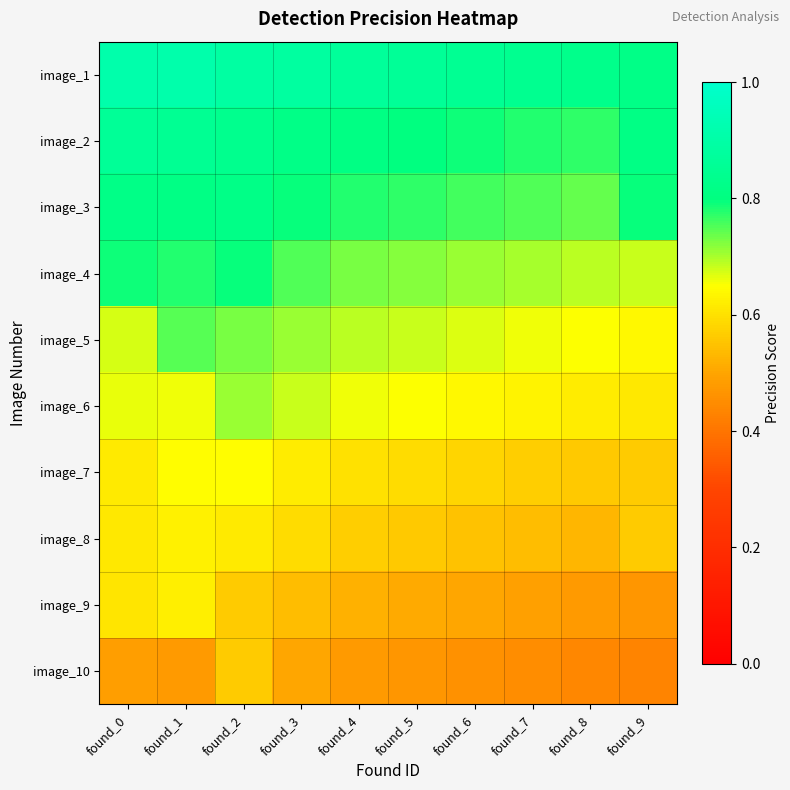

Which has a higher value, found_5 or found_7?

found_5